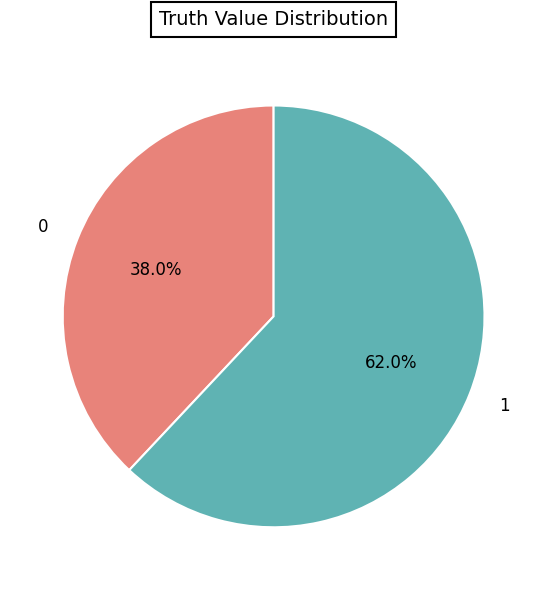

The 1 slice represents 76% of the pie. True or false?

False